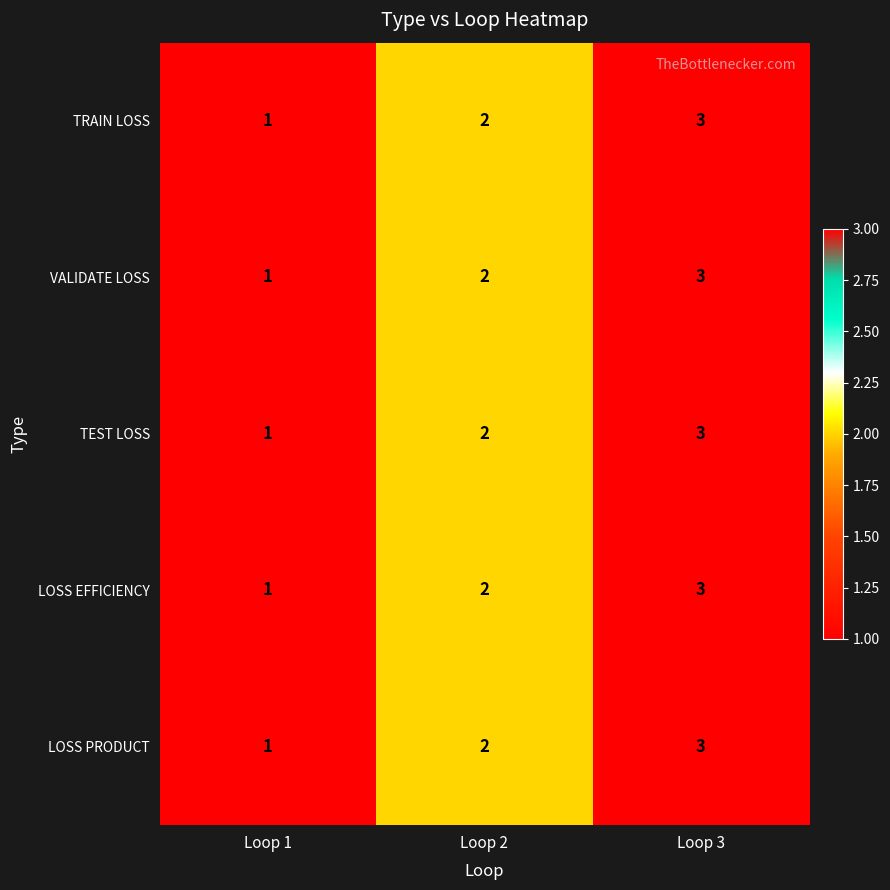

Where is LOSS PRODUCT nearest to the value 2?

Loop 2